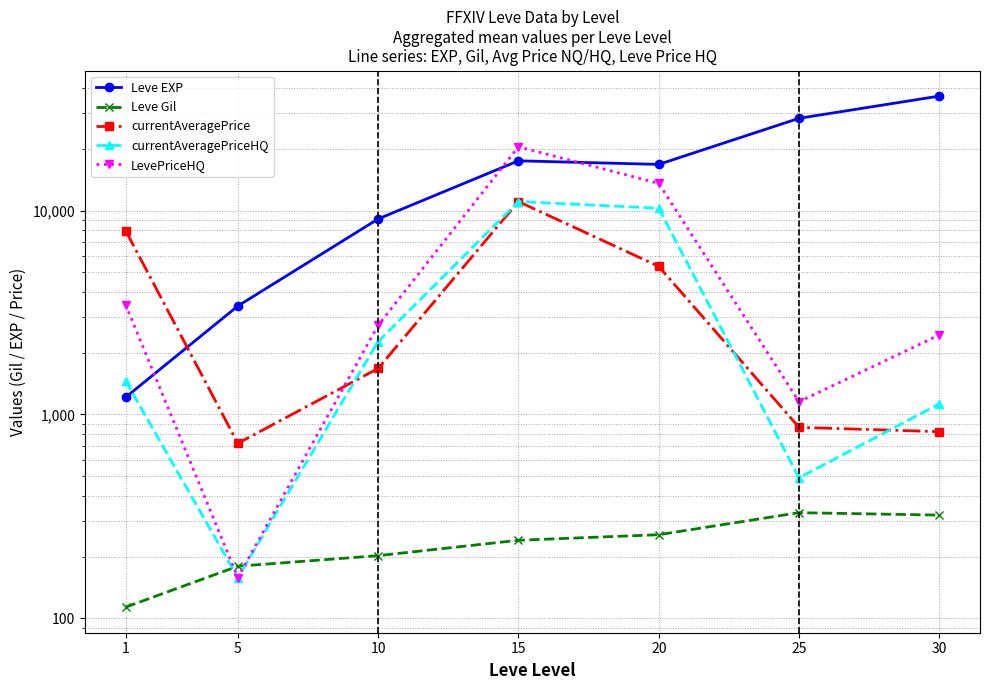

Which label corresponds to the smallest value in the chart?

1